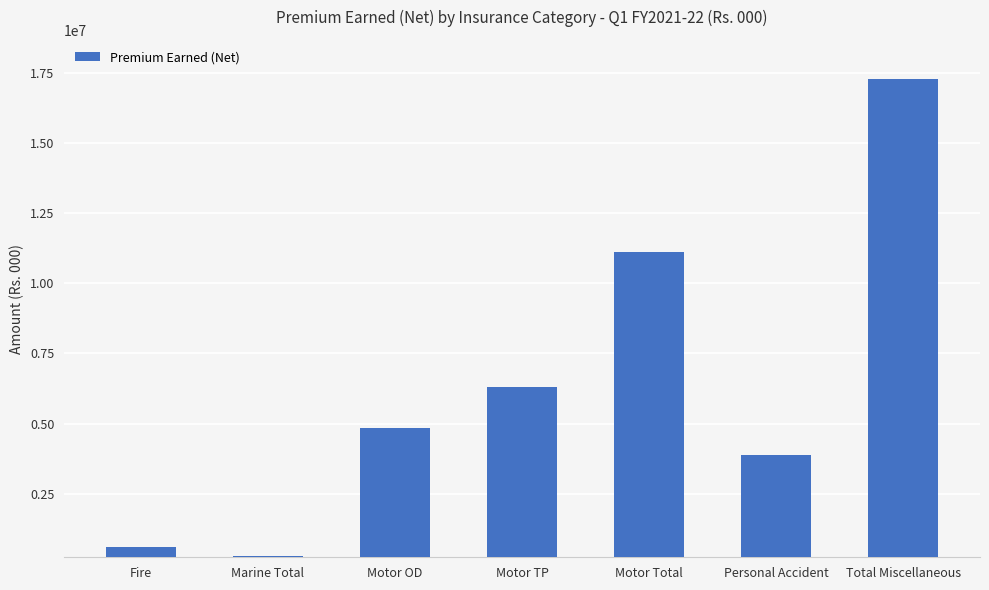

Does the chart contain stacked bars?

No